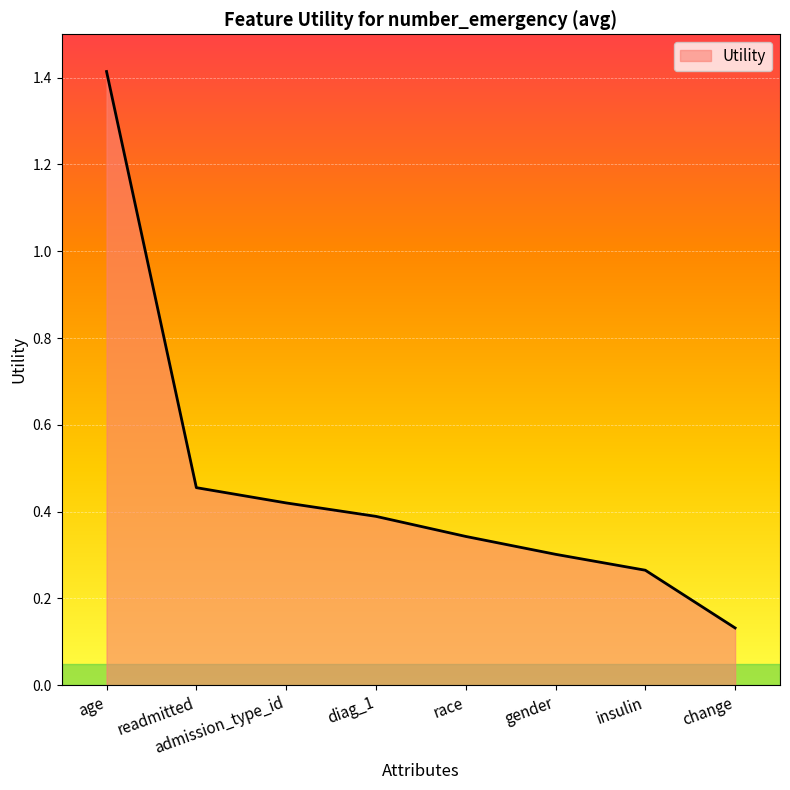

Which has a higher value, age or race?

age